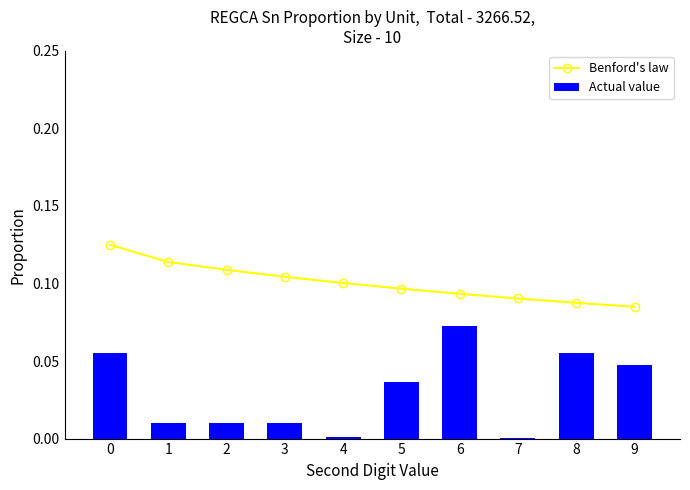

Rank the series by their average value, from lowest to highest.

Actual value, Benford's law